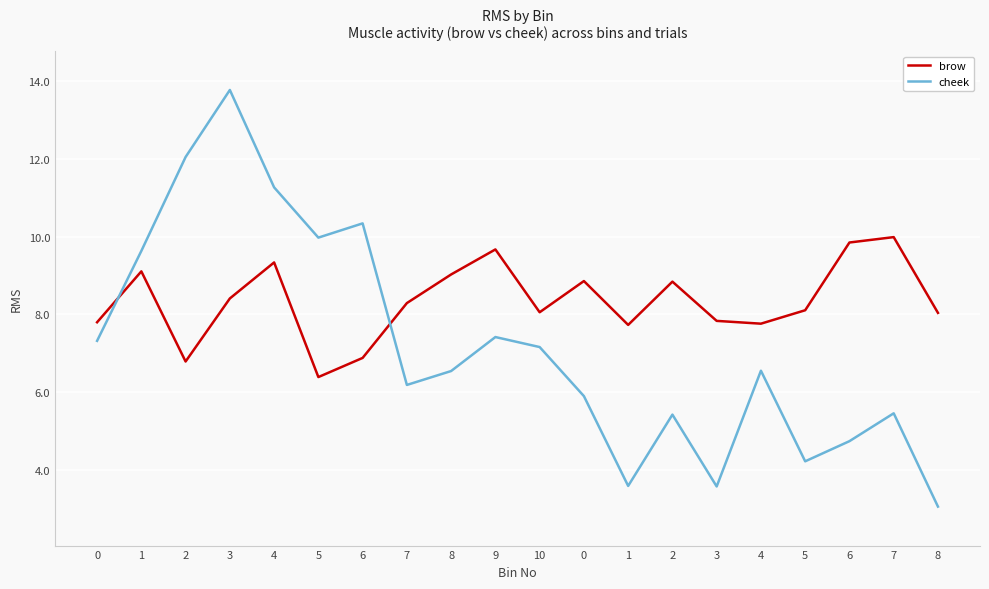

What is the value of the cheek point at the 6th from the left?

10.0